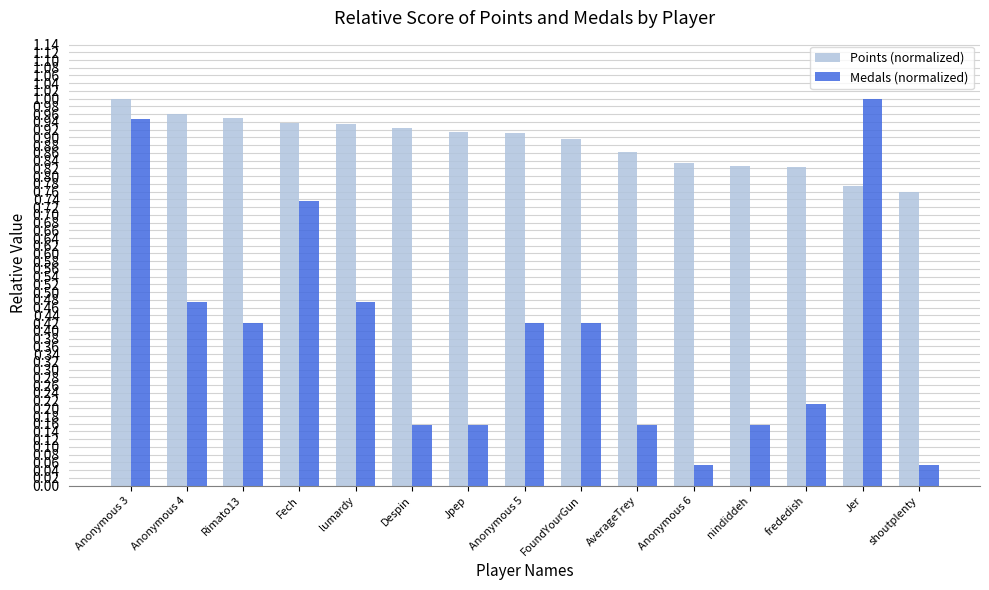

Rank the series by their average value, from lowest to highest.

Medals (normalized), Points (normalized)